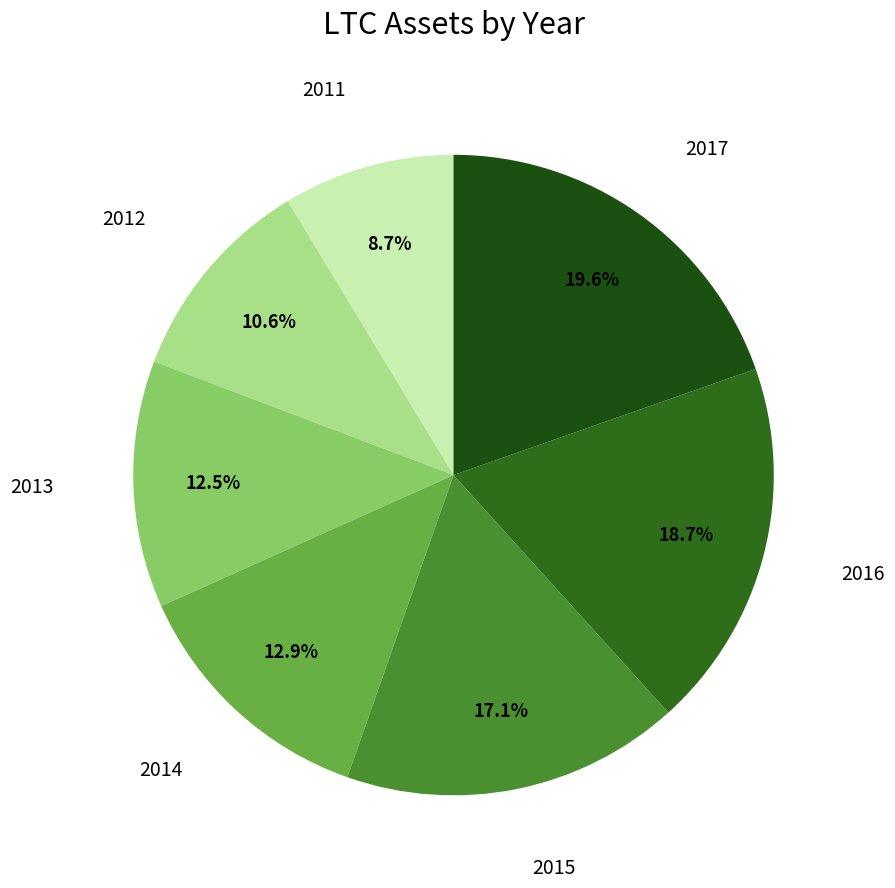

Is there a majority slice in this chart?

No